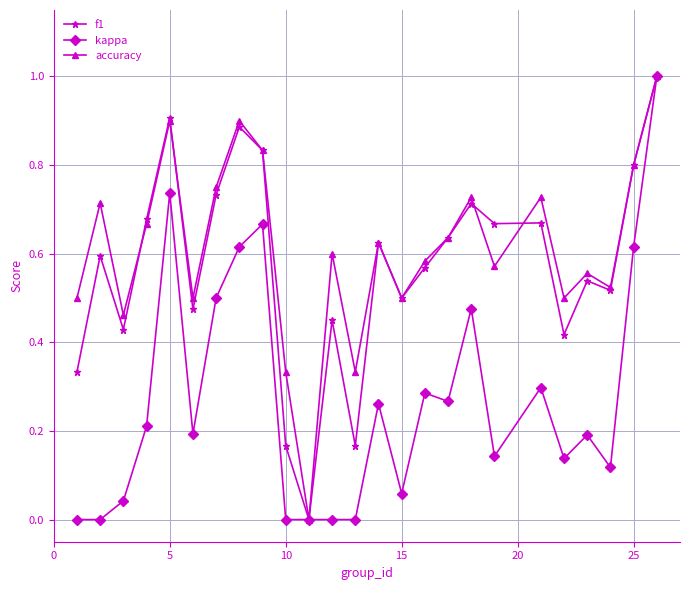

What is the maximum value shown in the chart?

1.0